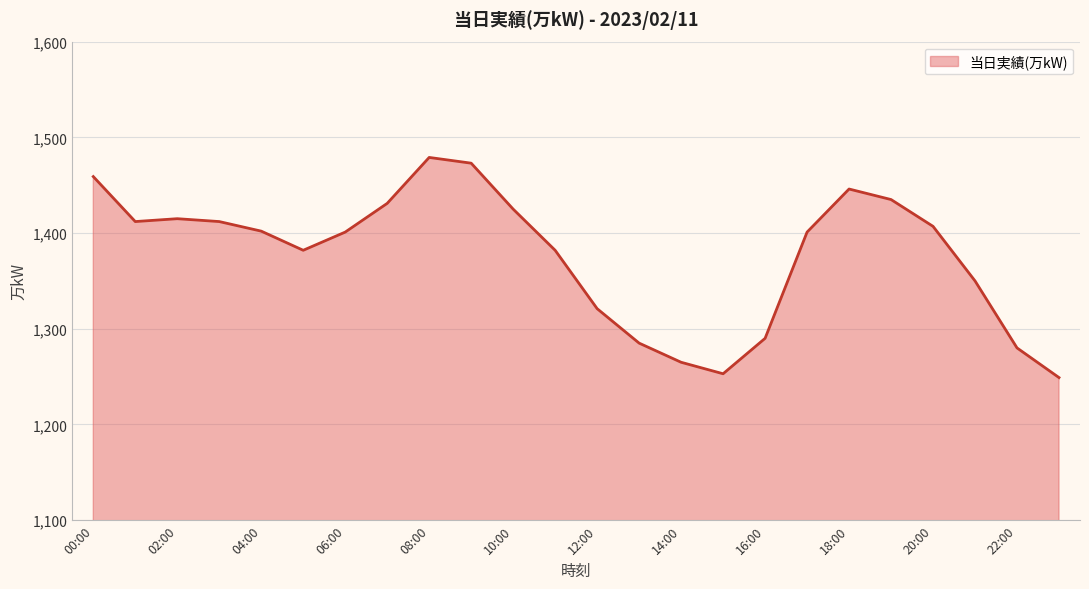

What is the greatest value displayed?

1479